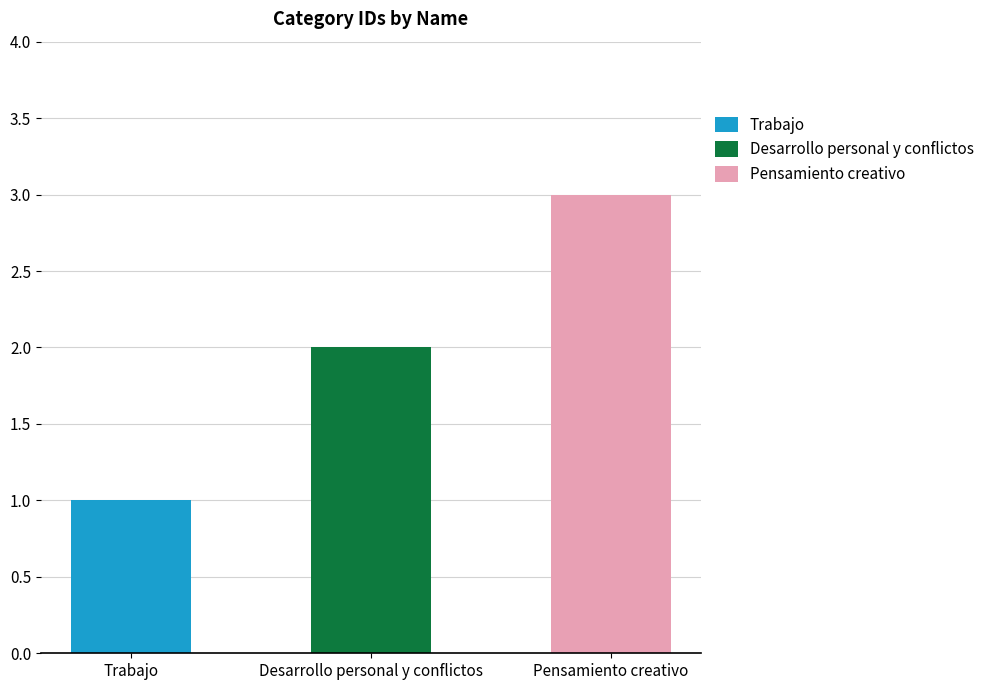

What is the total value across all series at Pensamiento creativo?

3